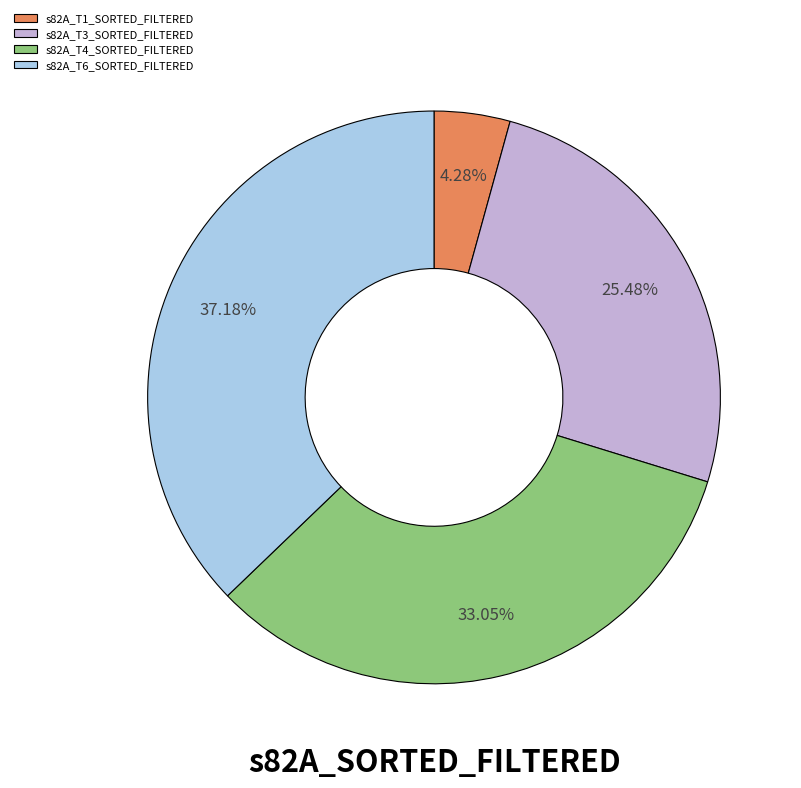

Which category has the smallest portion of the pie?

s82A_T1_SORTED_FILTERED